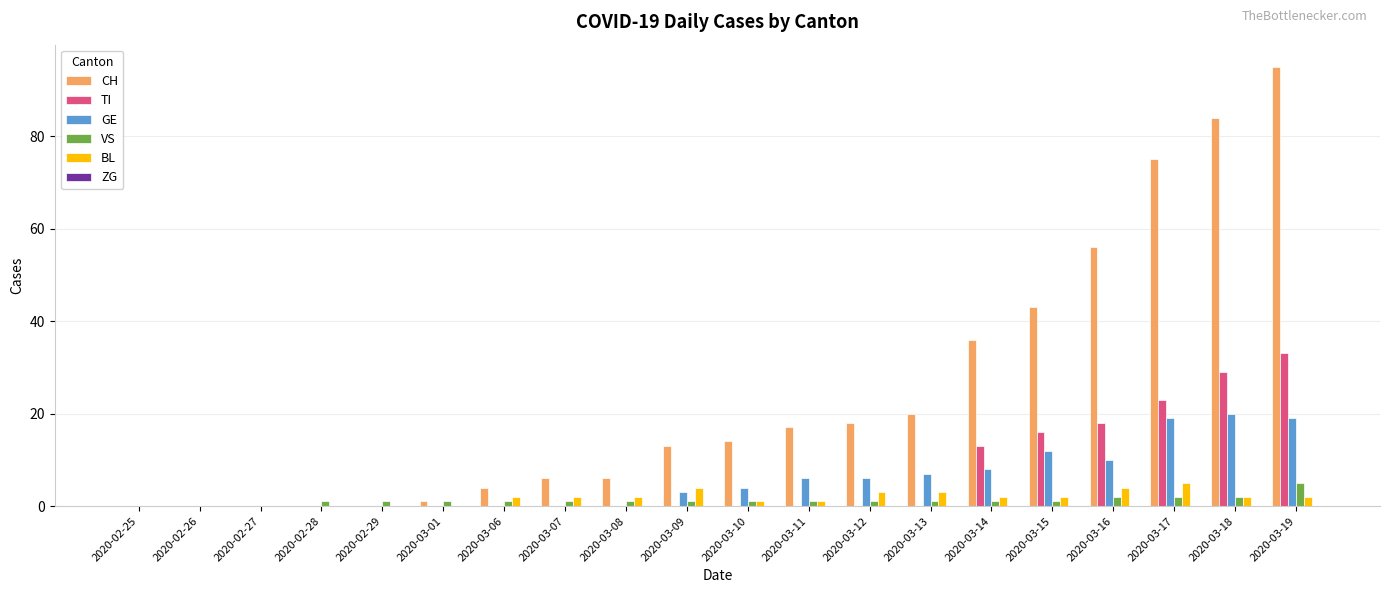

Which series has the largest total across all categories?

CH